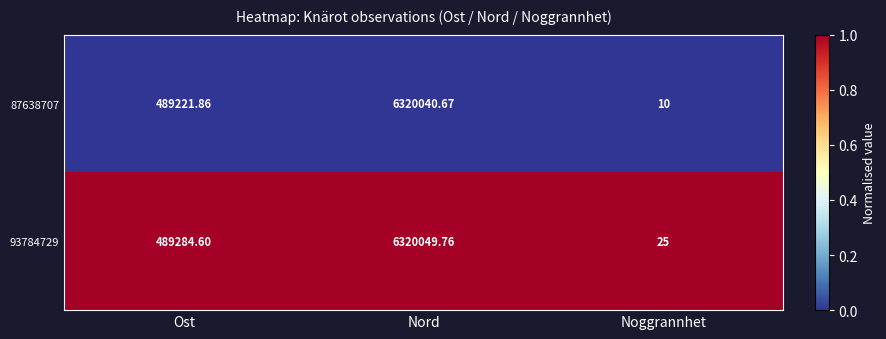

At Ost, list the series in order from largest to smallest.

93784729, 87638707